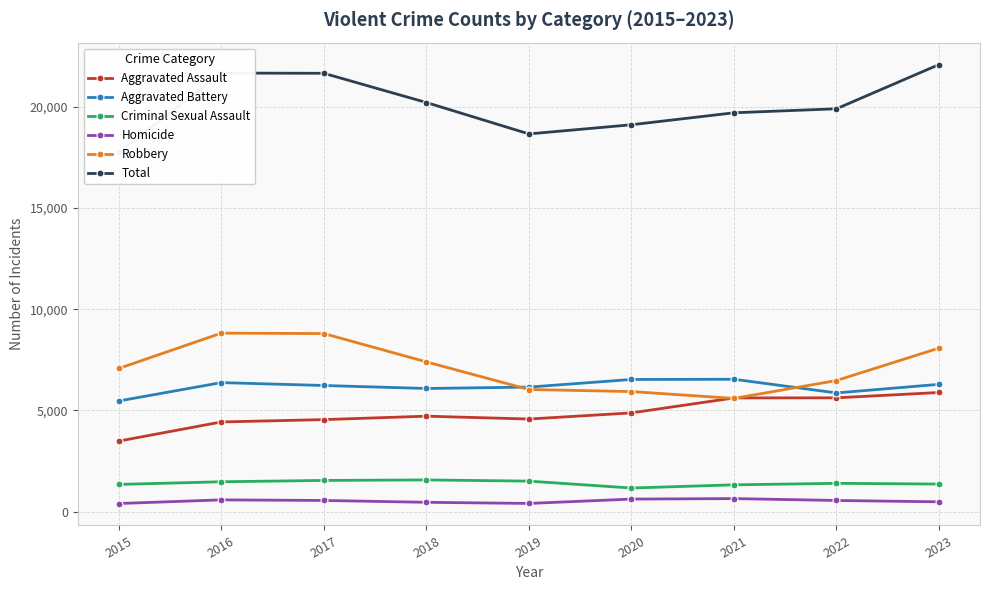

Where is the first local minimum for Robbery?

2021